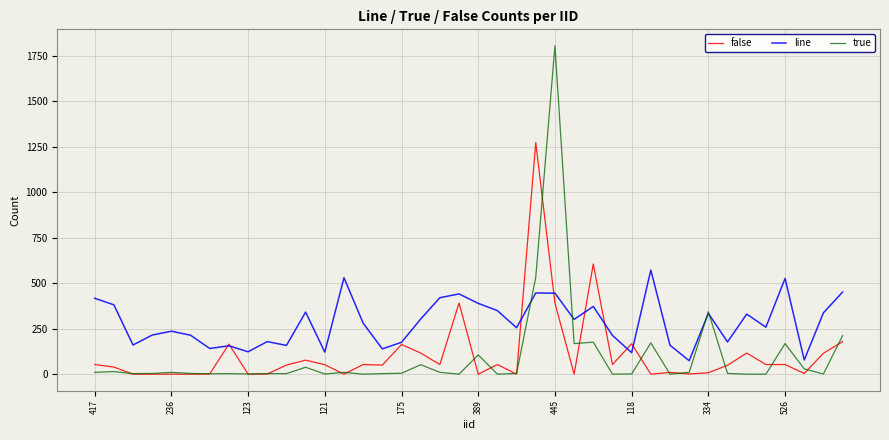

What is the maximum value for true?

1804